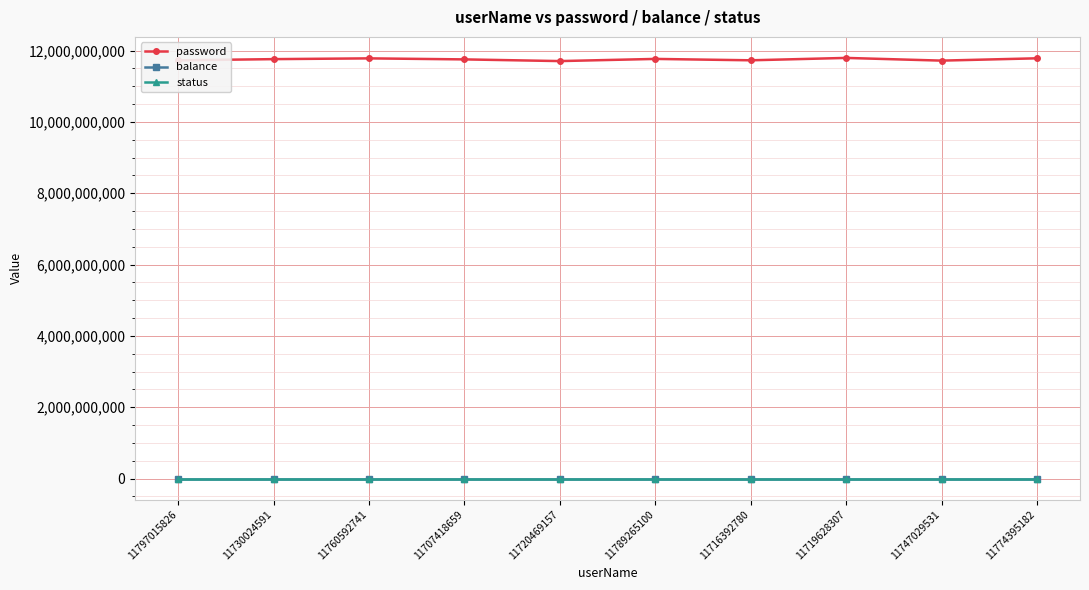

What is the greatest value displayed?

11795347862